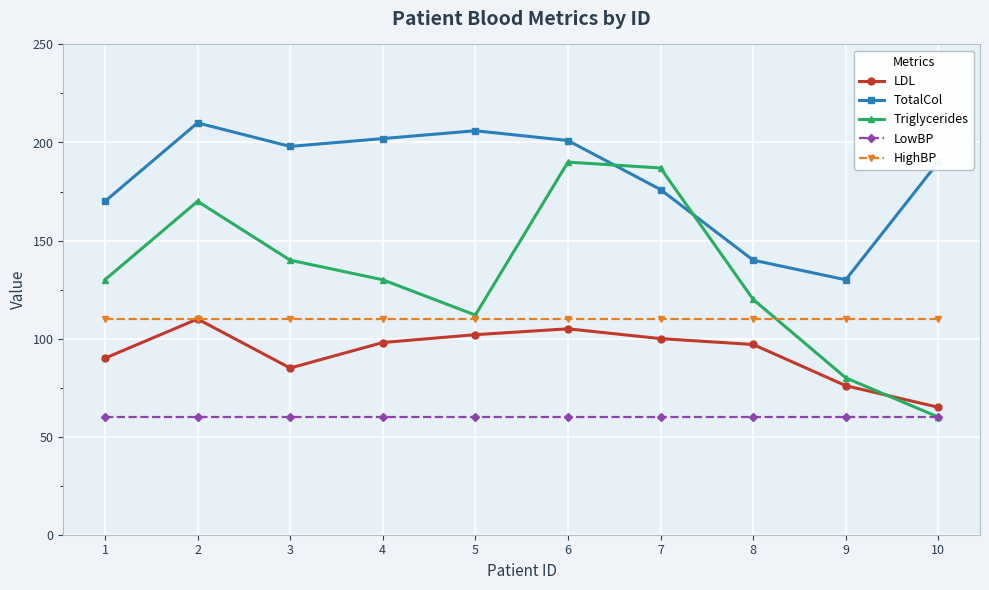

What is the minimum value shown in the chart?

60